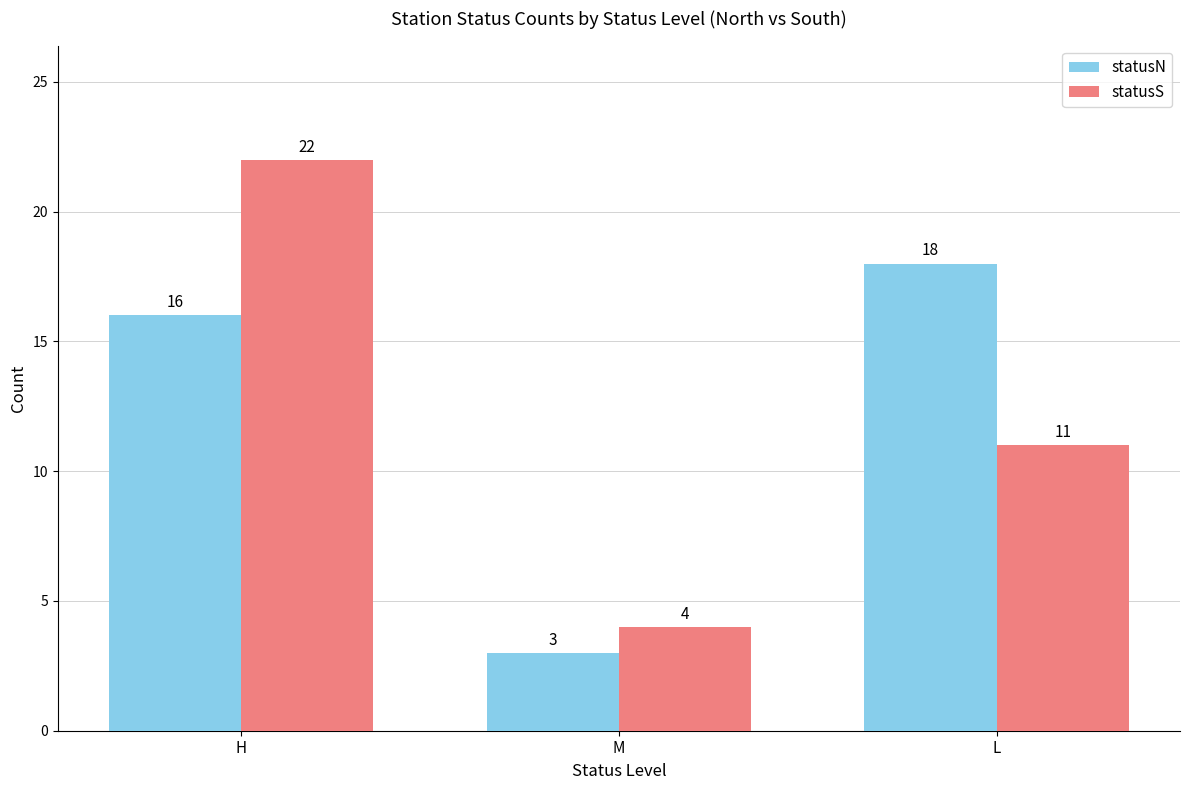

What is the sum of all statusN values?

37